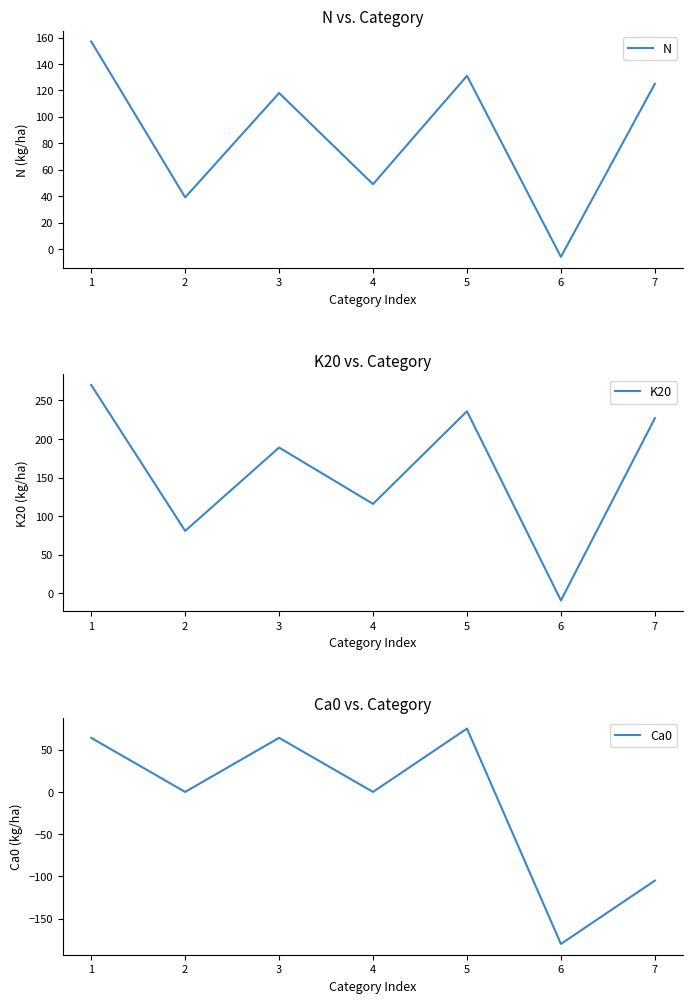

Which has a higher value, 7 or 2?

7